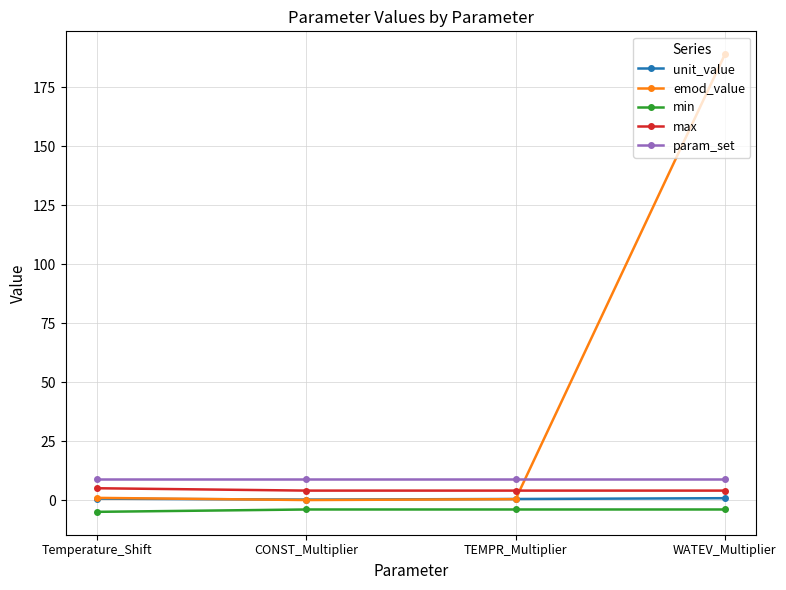

Count the number of categories in the chart.

4